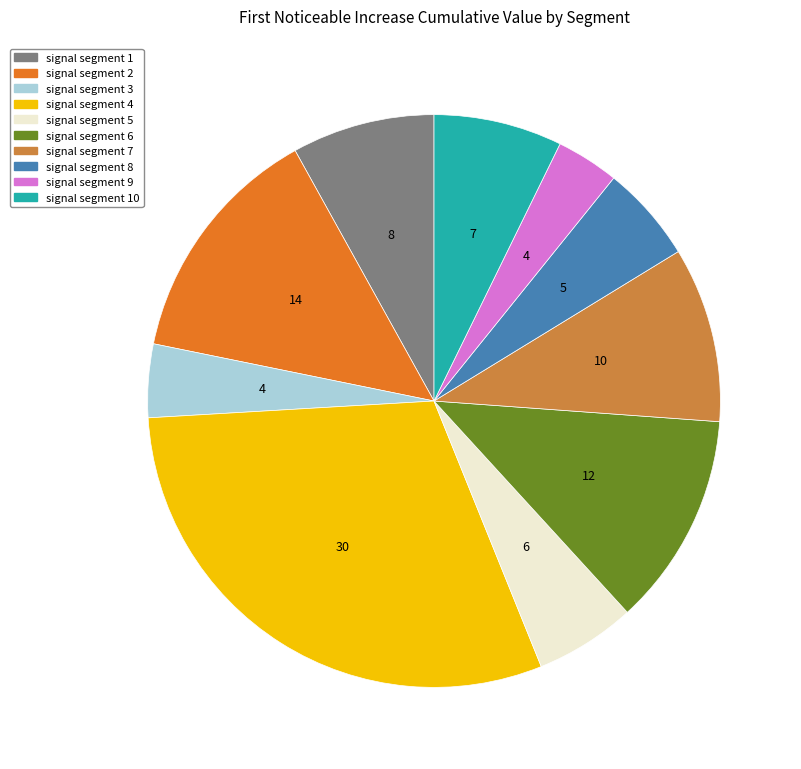

True or false: signal segment 5 accounts for 16% of the total.

False